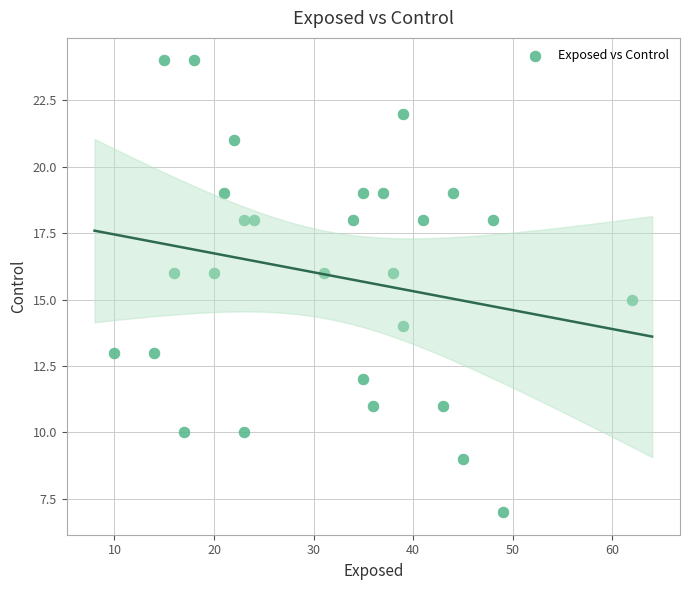

What is the range of Y values (max minus min)?

17